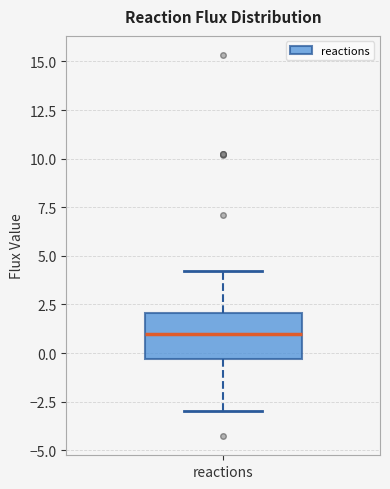

Transcribe this box plot: give where the median line is, the range the box spans, and where the two whiskers end, as read against the y-axis. The values are not printed on the chart, so give them approximately, as read against the axis.

median 1.0, box -0.5 to 2.0, whiskers -3.0 to 4.0